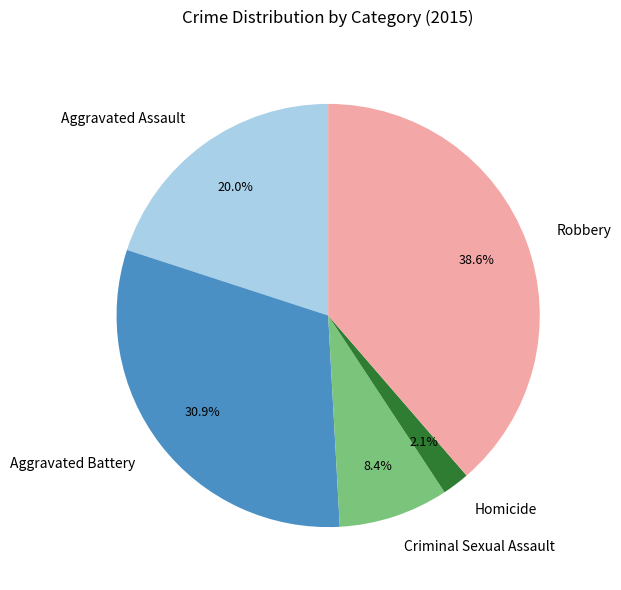

Rank the categories by value from highest to lowest.

Robbery, Aggravated Battery, Aggravated Assault, Criminal Sexual Assault, Homicide